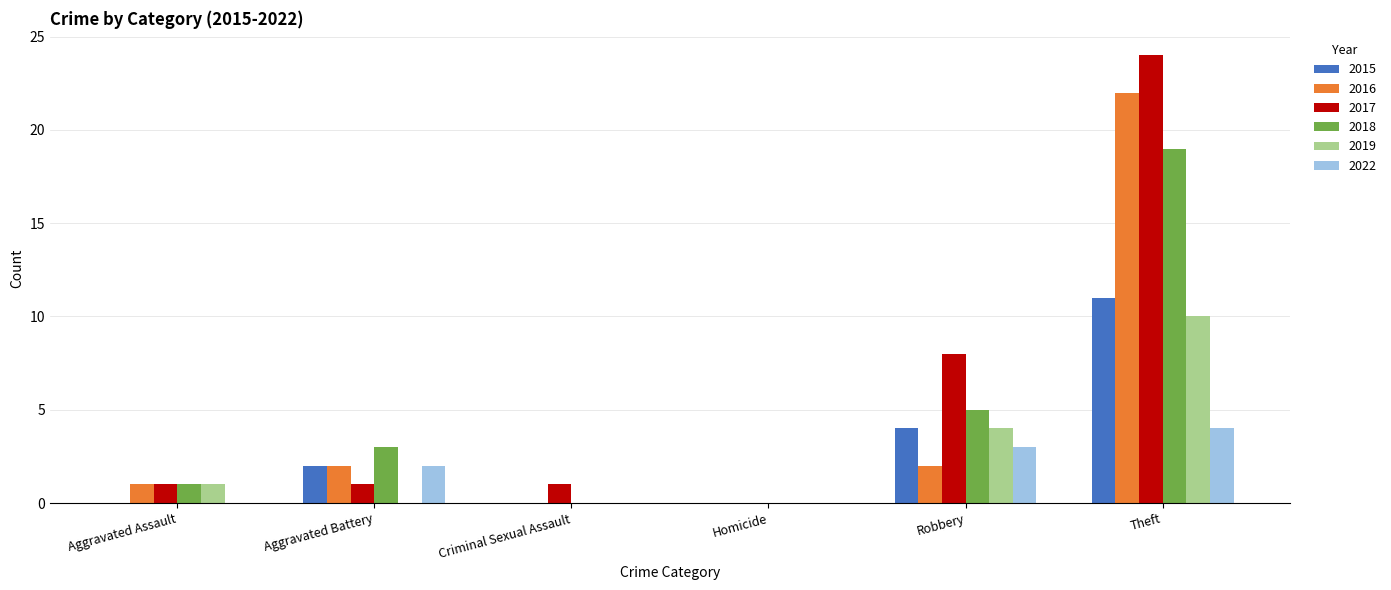

Which series changed the most between Aggravated Battery and Theft?

2017